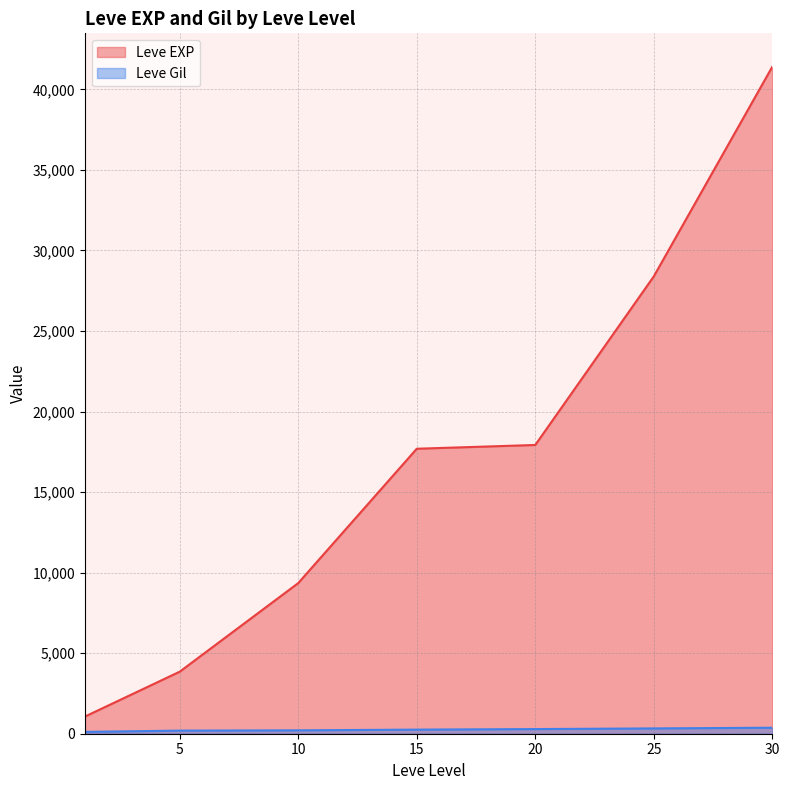

True or false: Leve EXP and Leve Gil cross at least once.

False